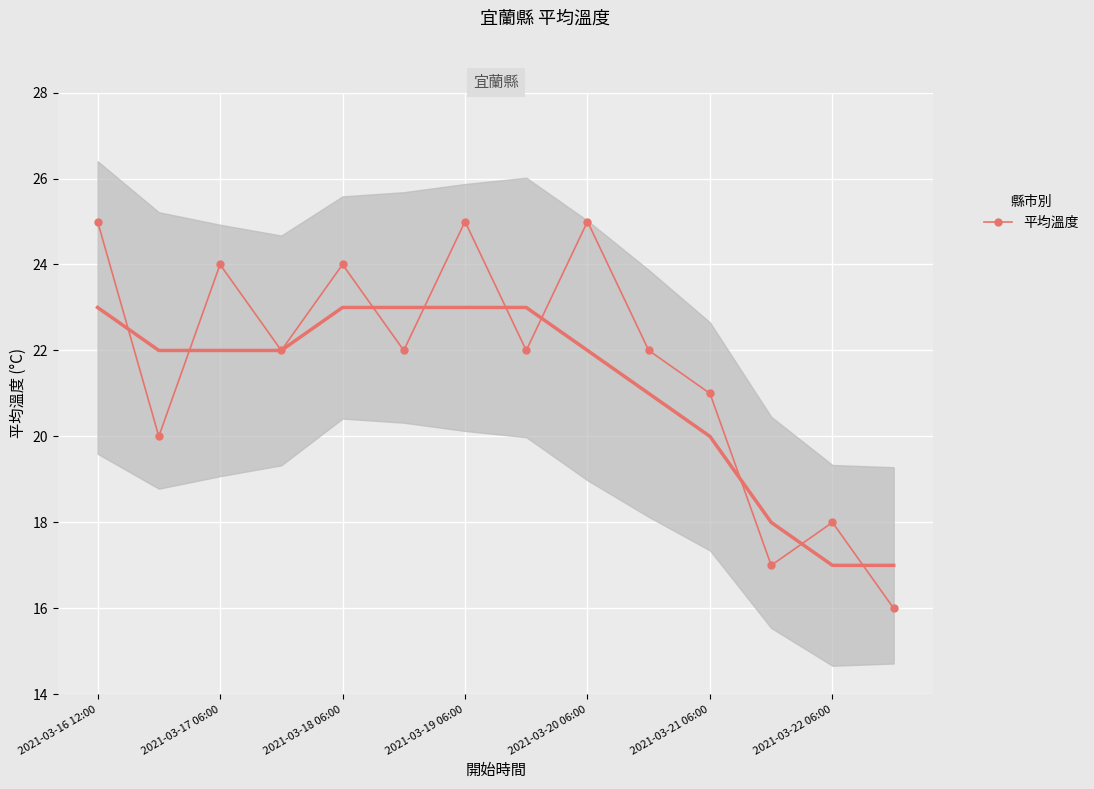

In 平均溫度, how many points are higher than both neighbors (excluding endpoints)?

5